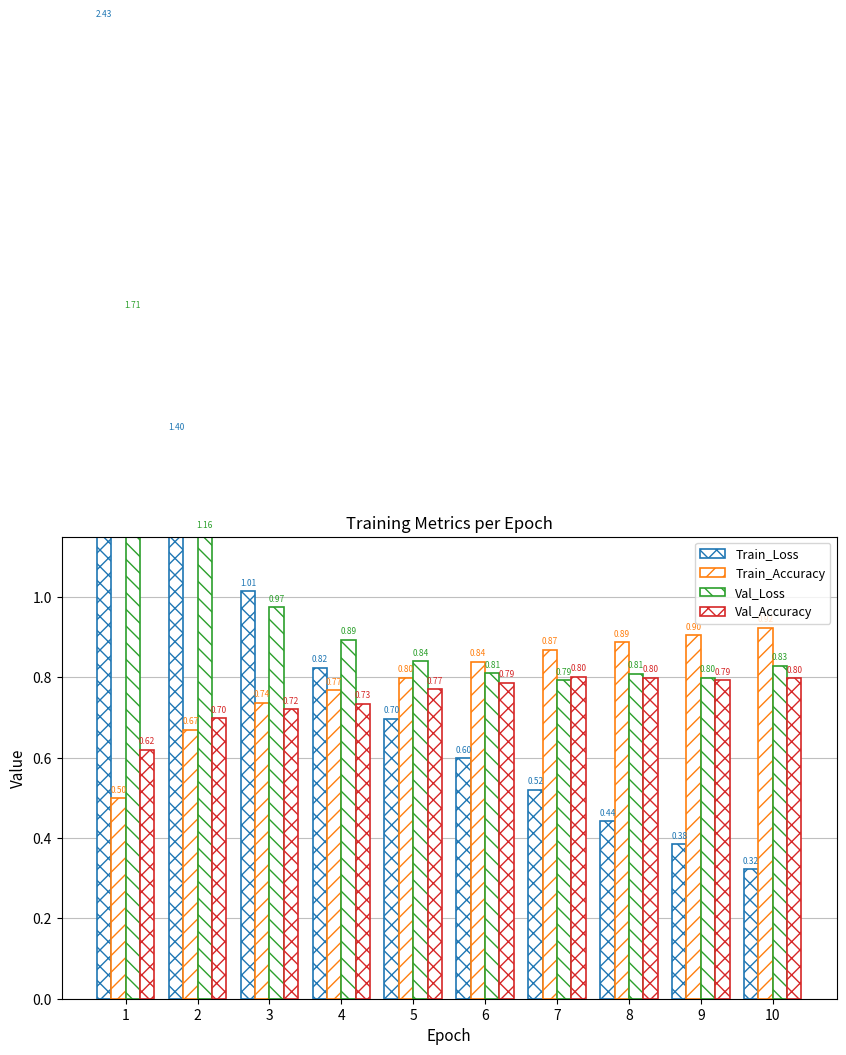

Is it true that Val_Loss equals 0.8 at 10?

True